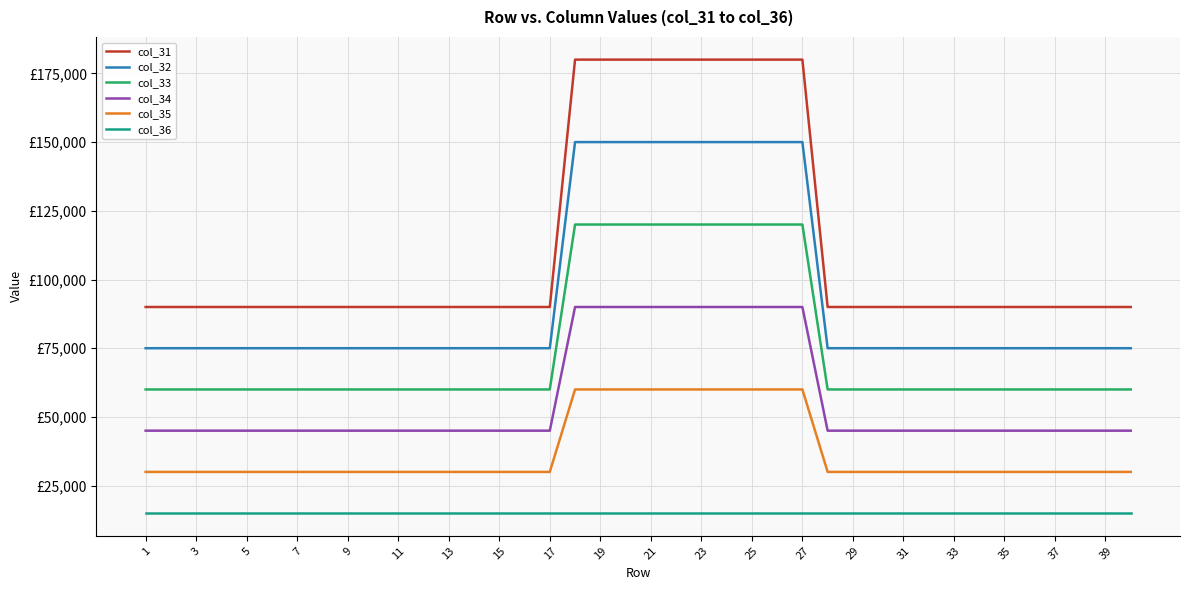

What are all the series names shown in the legend?

col_31, col_32, col_33, col_34, col_35, col_36